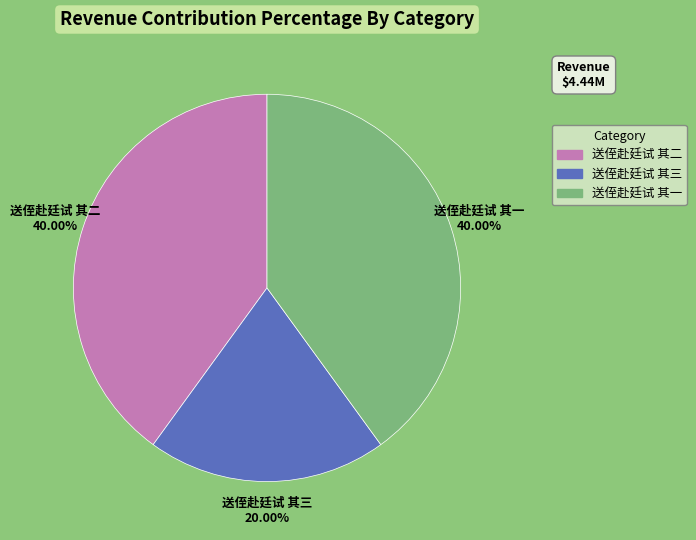

Which slice is the smallest?

送侄赴廷试 其三